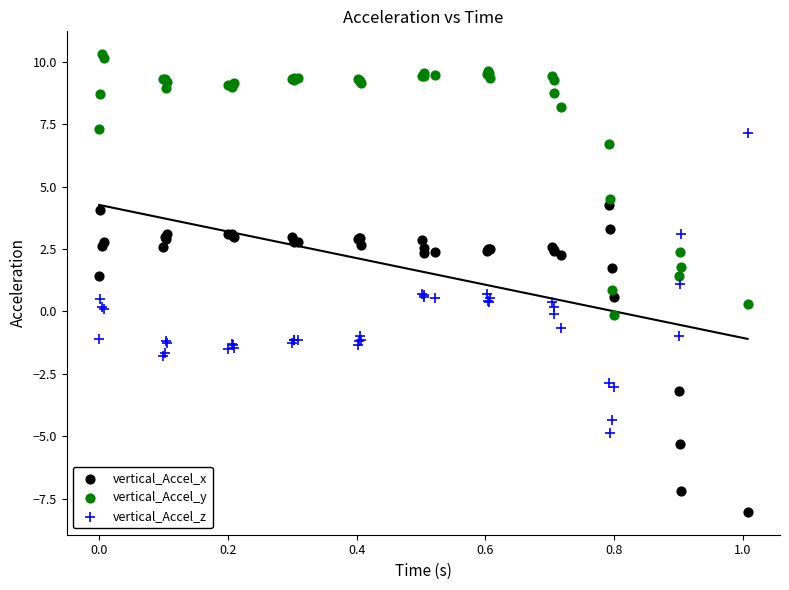

Which series reaches the maximum Y coordinate?

vertical_Accel_y